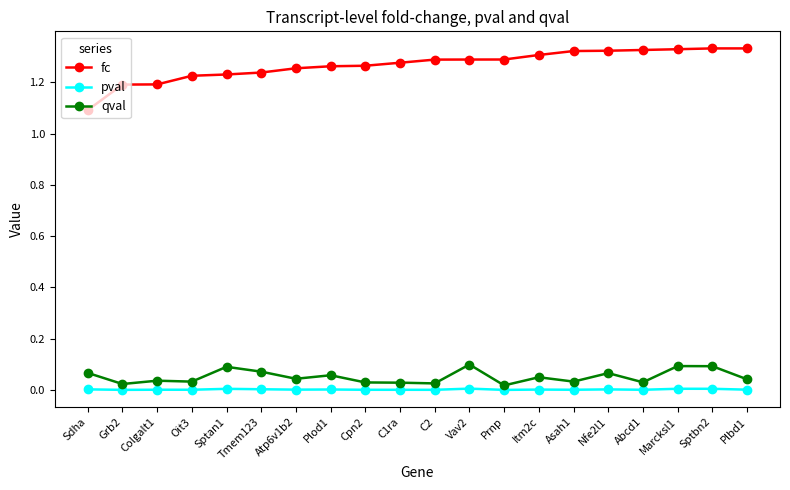

Rank the series at Sptbn2 from lowest to highest value.

pval, qval, fc